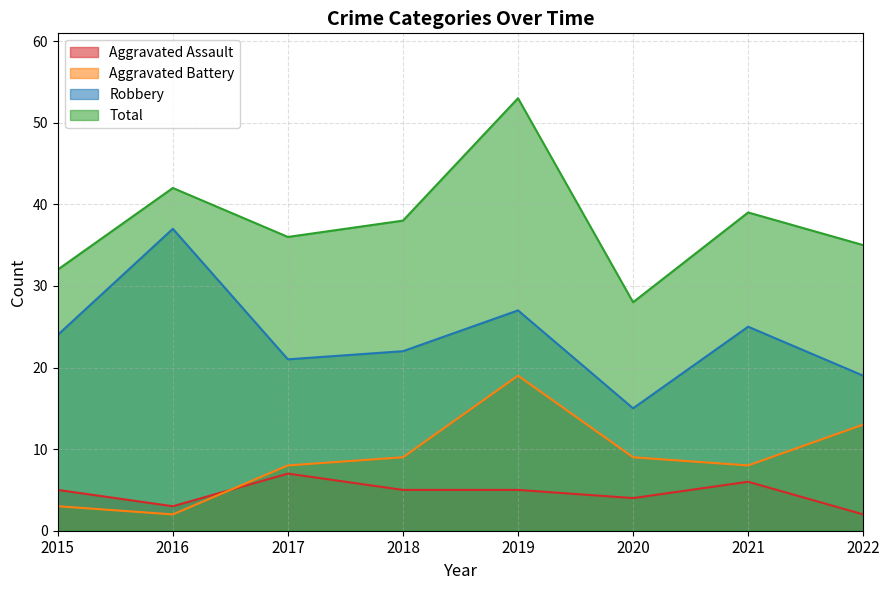

Between 2018 and 2020, which series saw the biggest shift?

Total